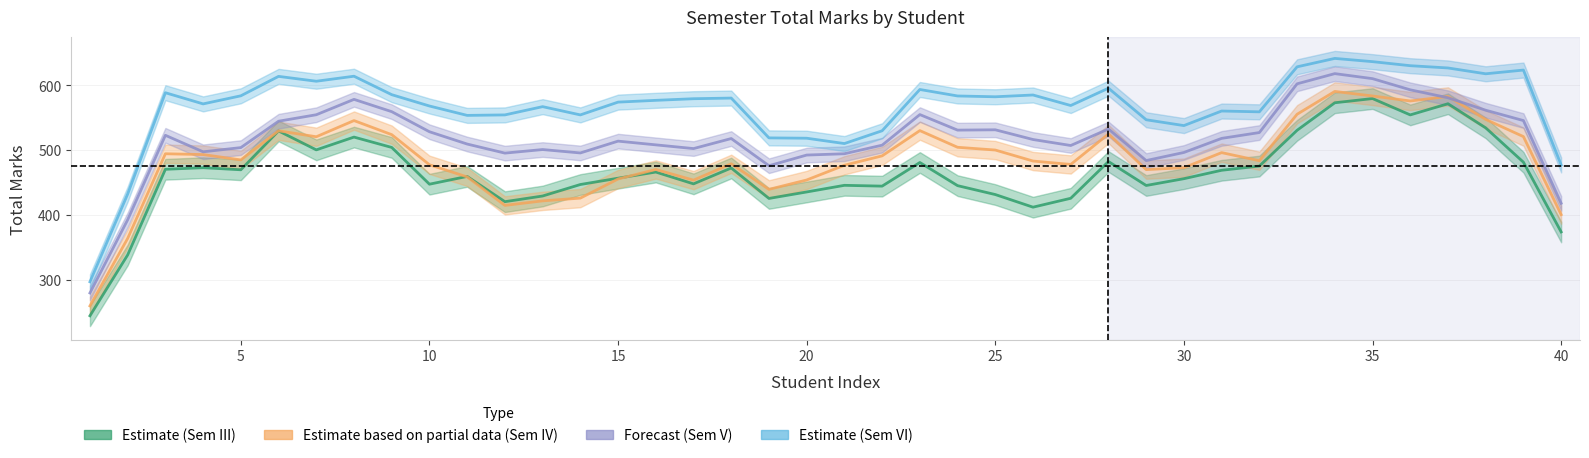

Which series has the largest total across all categories?

Estimate